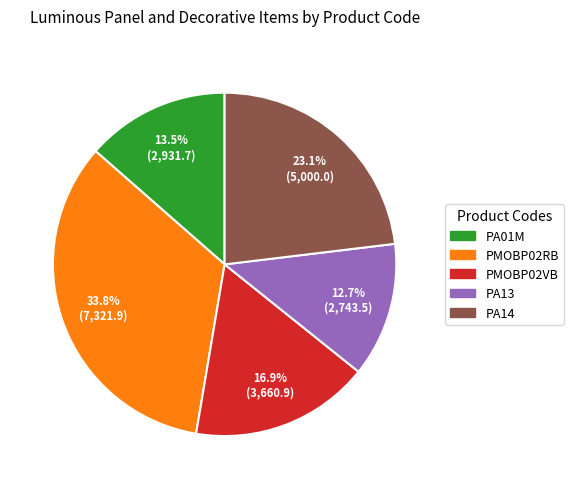

Is there a majority slice in this chart?

No